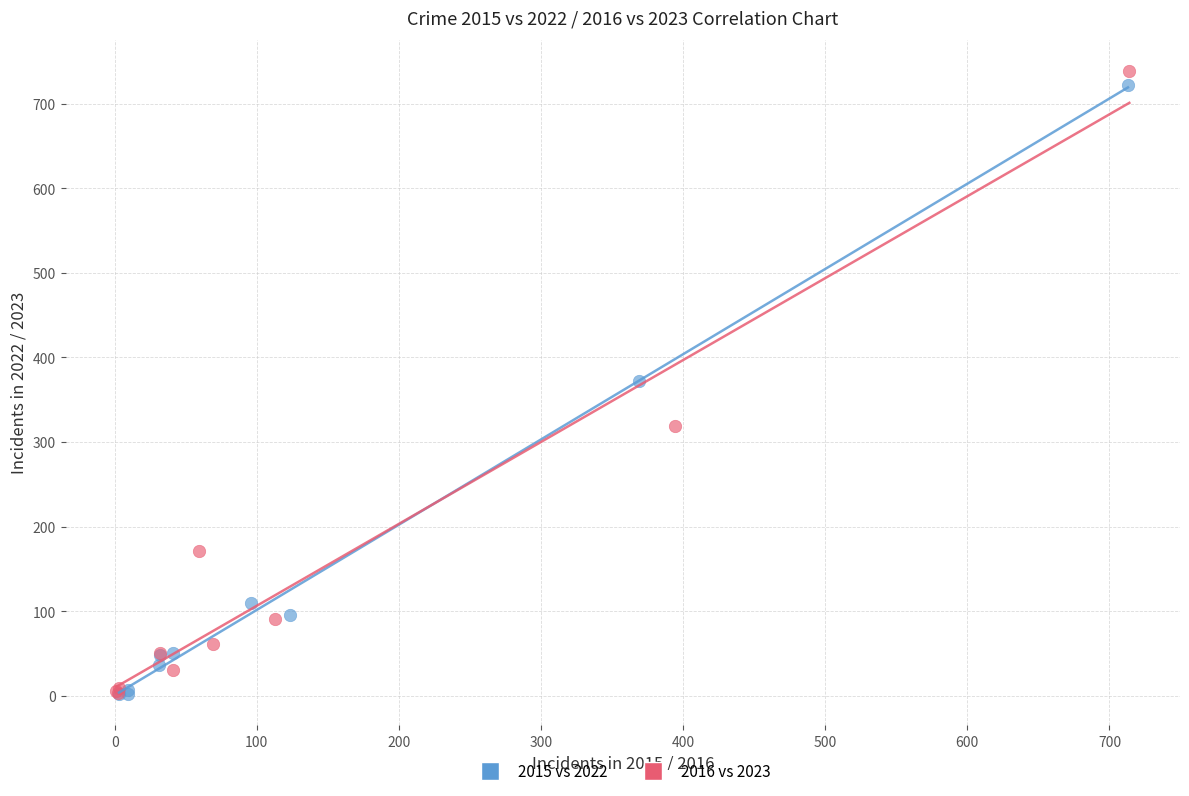

Which series has the widest spread of Y values?

2016 vs 2023